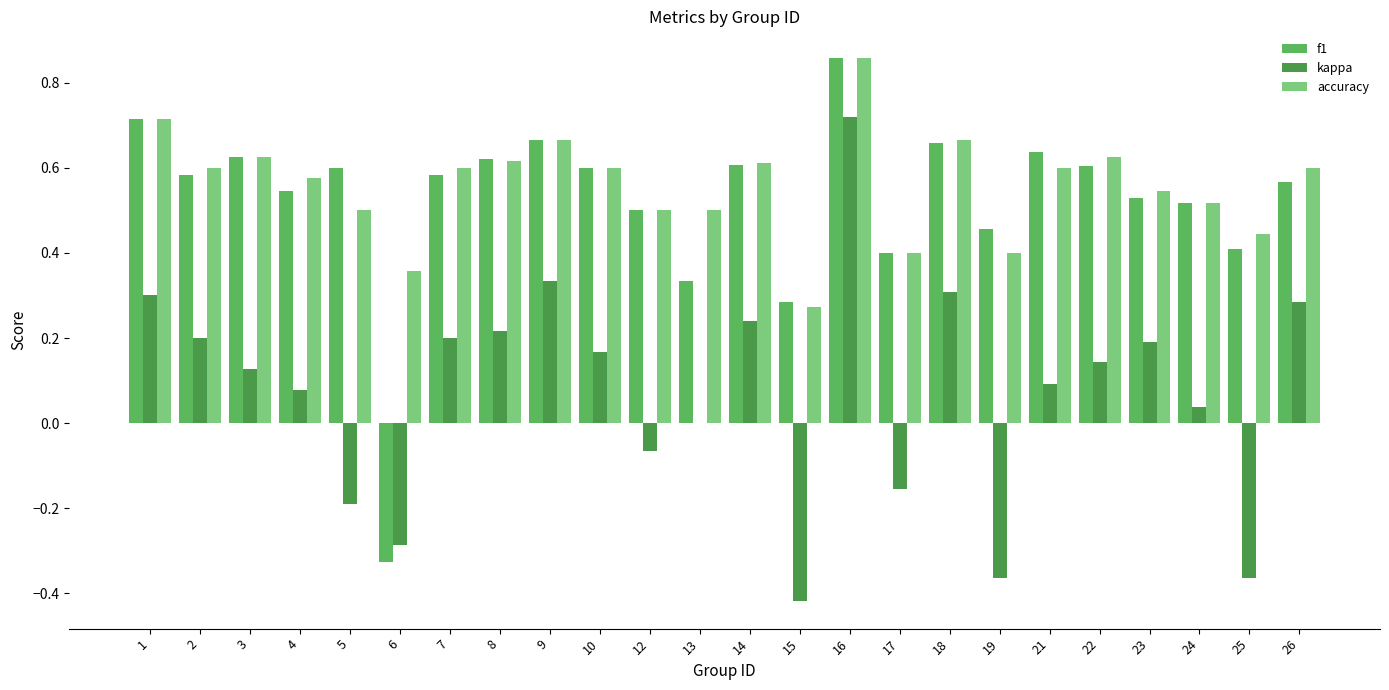

Are the bars grouped side by side (vs. stacked)?

Yes